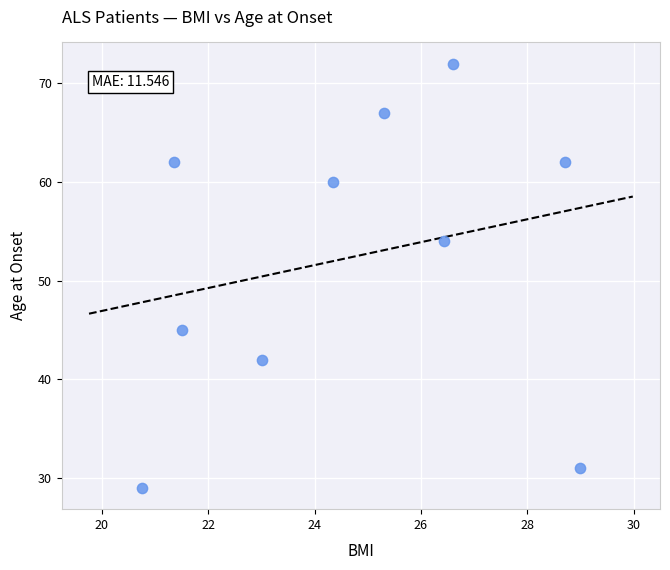

What Y value in the scatter plot is closest to 50?

54